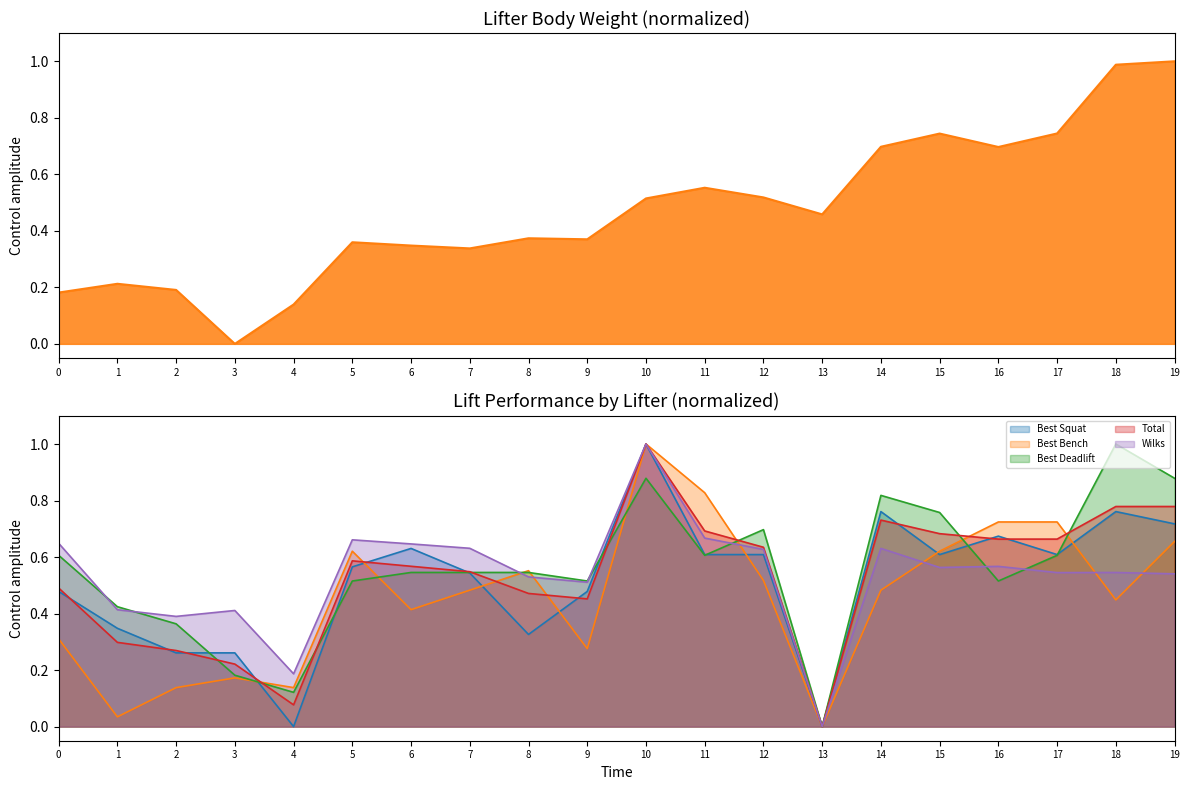

At which label does Total reach its minimum?

13